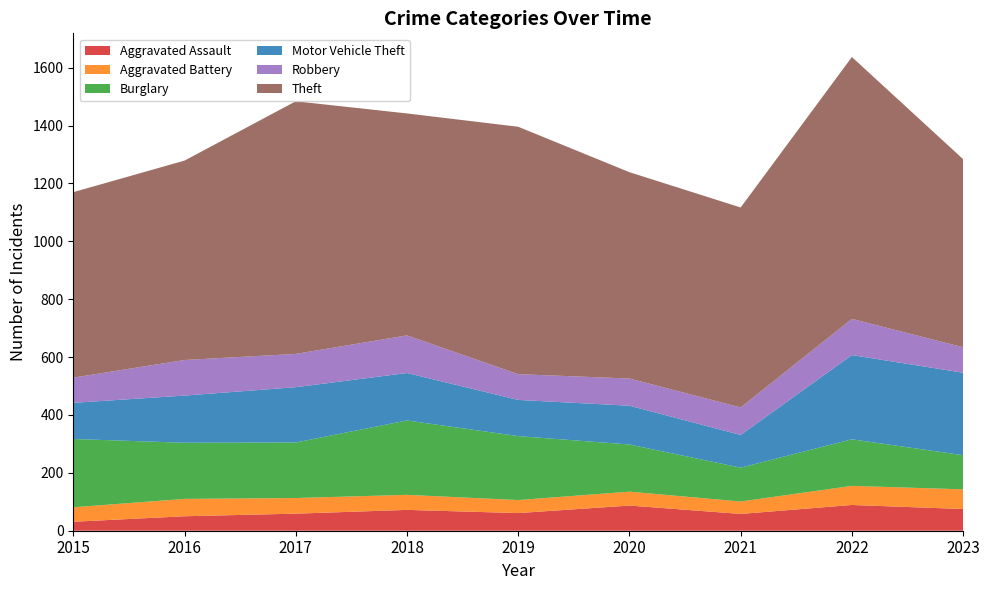

Reading left to right, list all the values displayed in this chart.

Aggravated Assault: 31	50	59	72	61	87	58	89	75
Aggravated Battery: 50	60	54	52	45	48	43	66	68
Burglary: 236	194	192	257	221	163	117	161	118
Motor Vehicle Theft: 125	163	191	164	125	134	113	291	285
Robbery: 87	123	115	130	89	94	95	125	88
Theft: 641	689	873	767	855	713	691	905	650